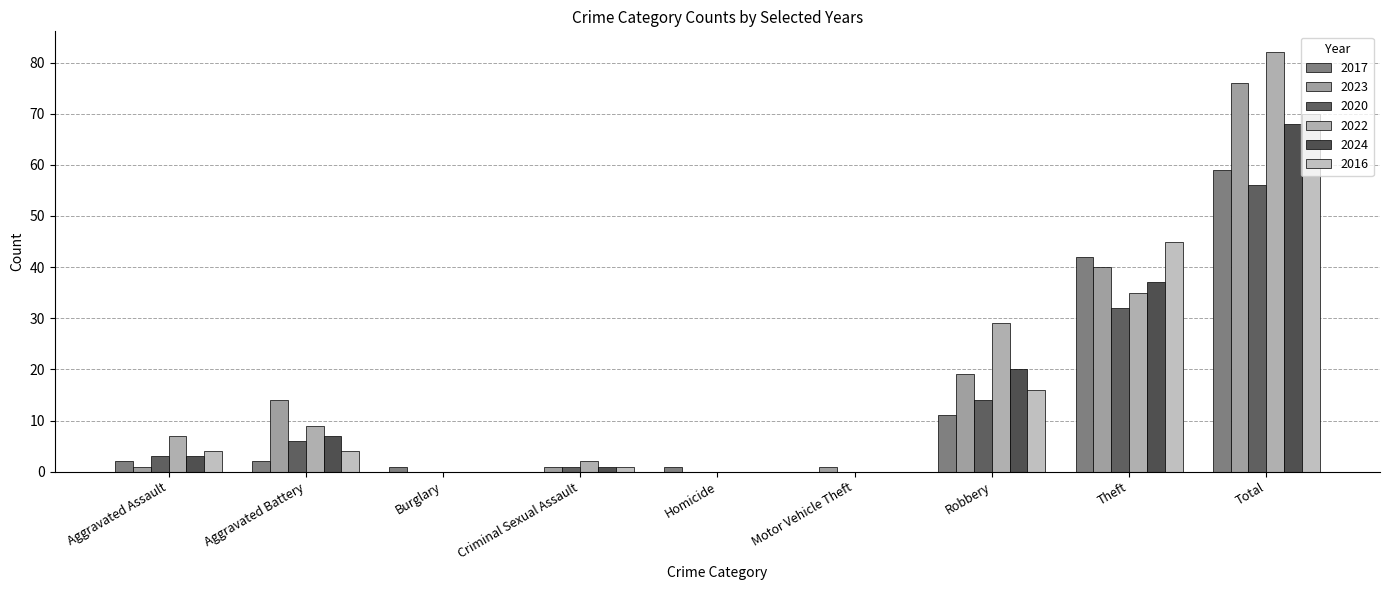

How many categories are shown in the chart?

9